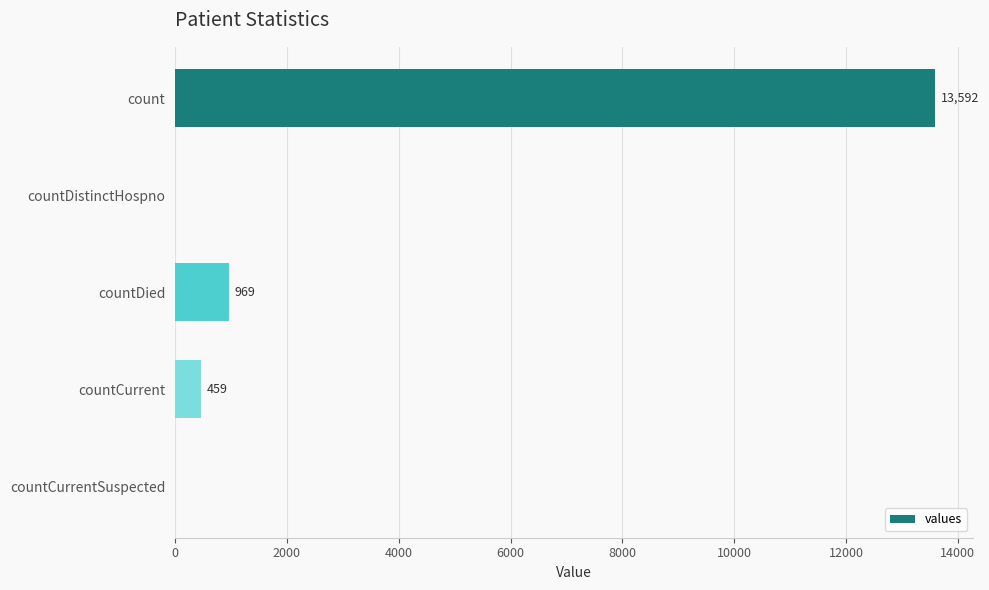

Reading top to bottom, what are all the values shown in this chart?

count=13592	countDistinctHospno=0	countDied=969	countCurrent=459	countCurrentSuspected=0